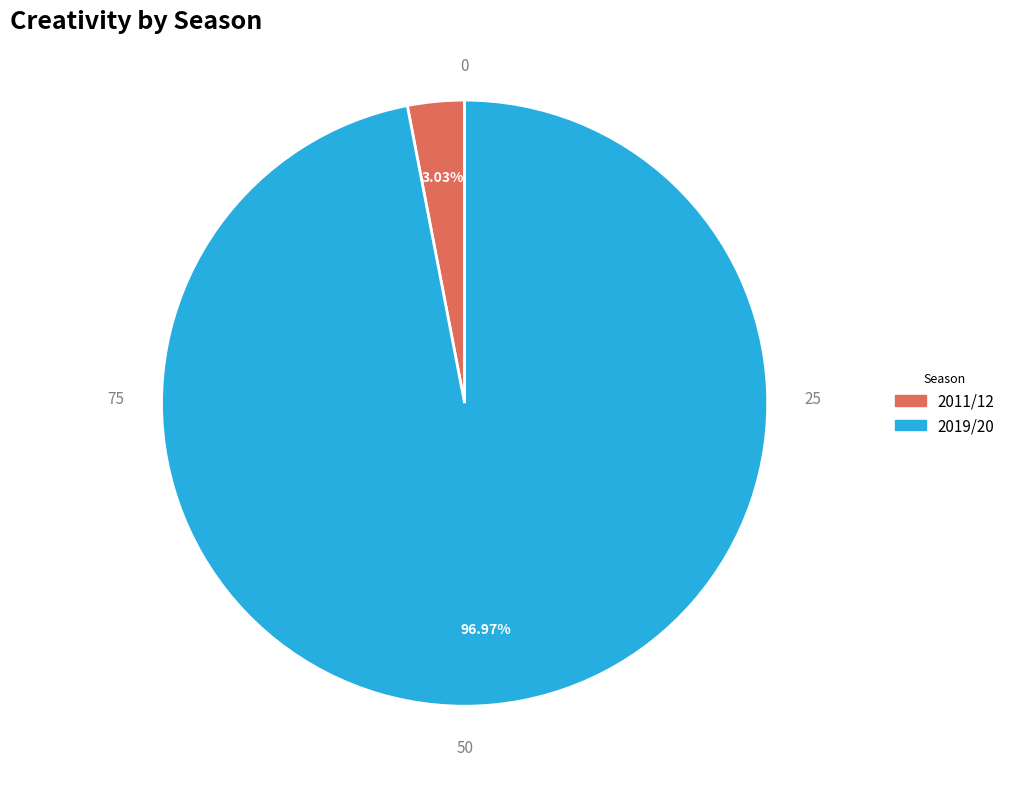

How many slices are in this pie chart?

2